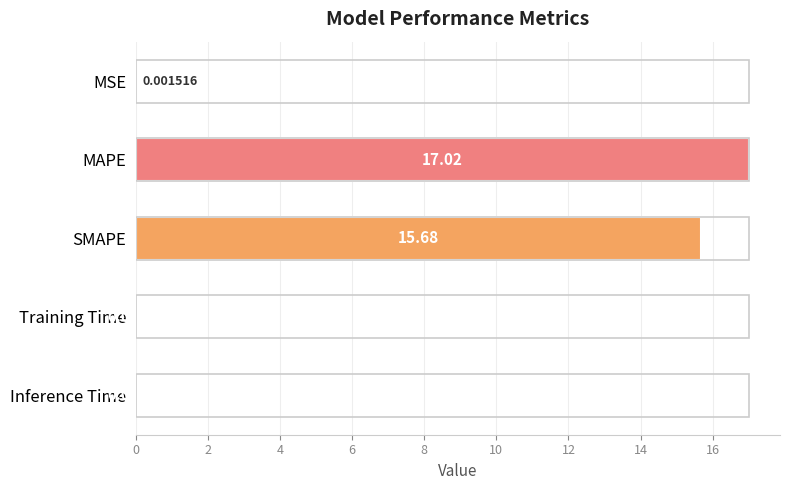

What is the change in value from SMAPE to Inference Time?

-15.6